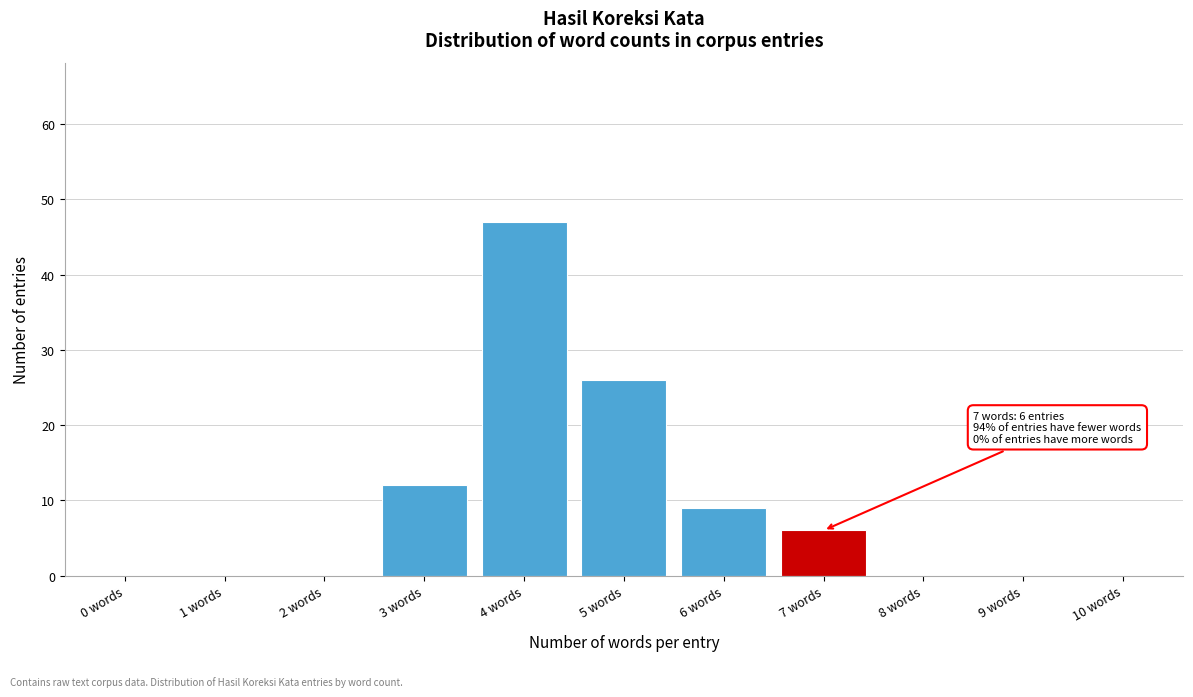

Reading left to right, what are all the values shown in this chart?

0 words=0	1 words=0	2 words=0	3 words=12	4 words=47	5 words=26	6 words=9	7 words=6	8 words=0	9 words=0	10 words=0